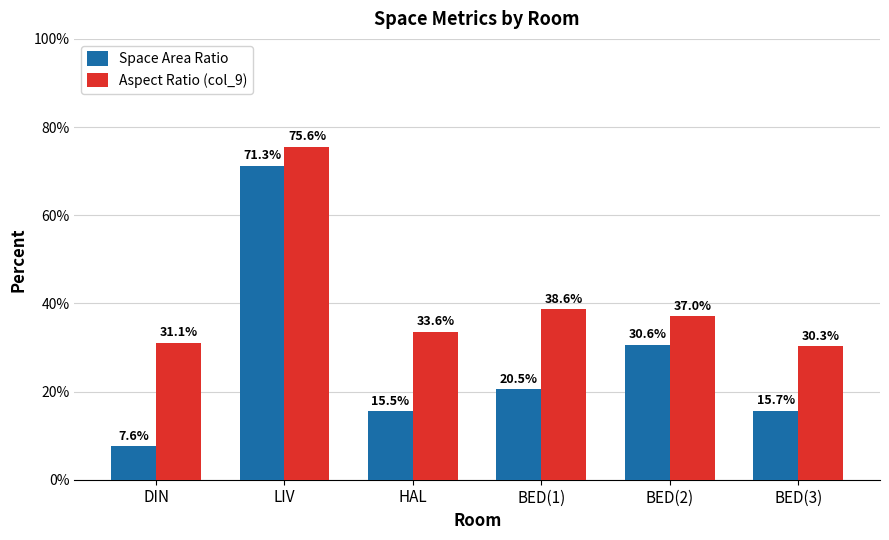

What is the average value of the Aspect Ratio (col_9) series?

41.0